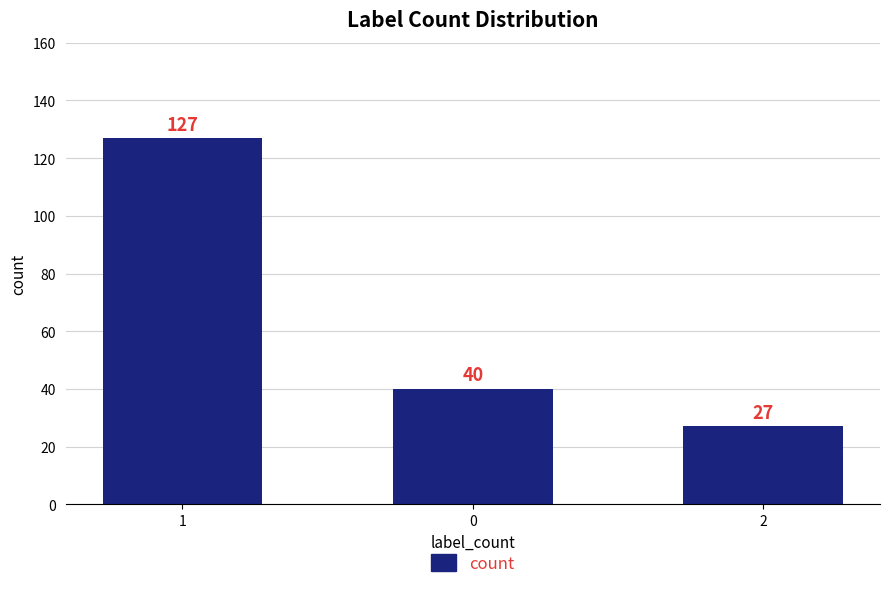

What is the ratio of the value at 2 to the value at 1?

0.2